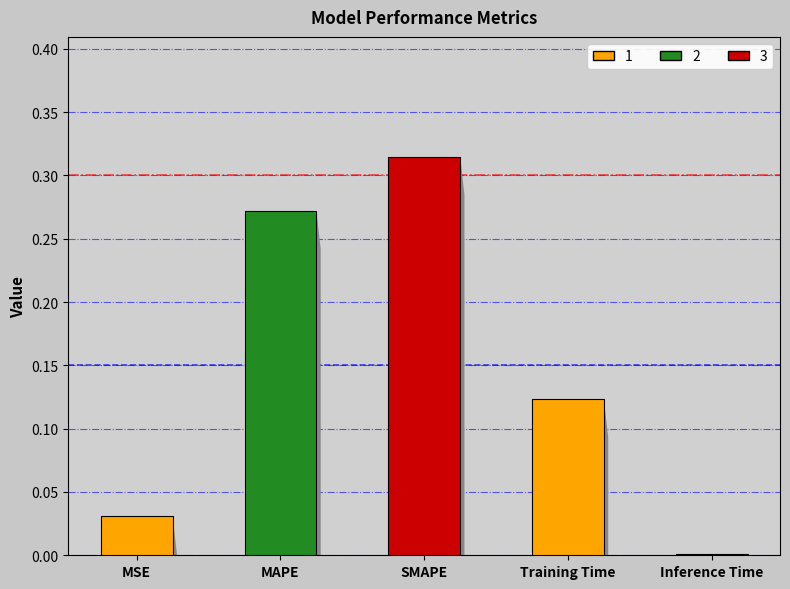

Is it true that the value at MAPE is 0.1?

False